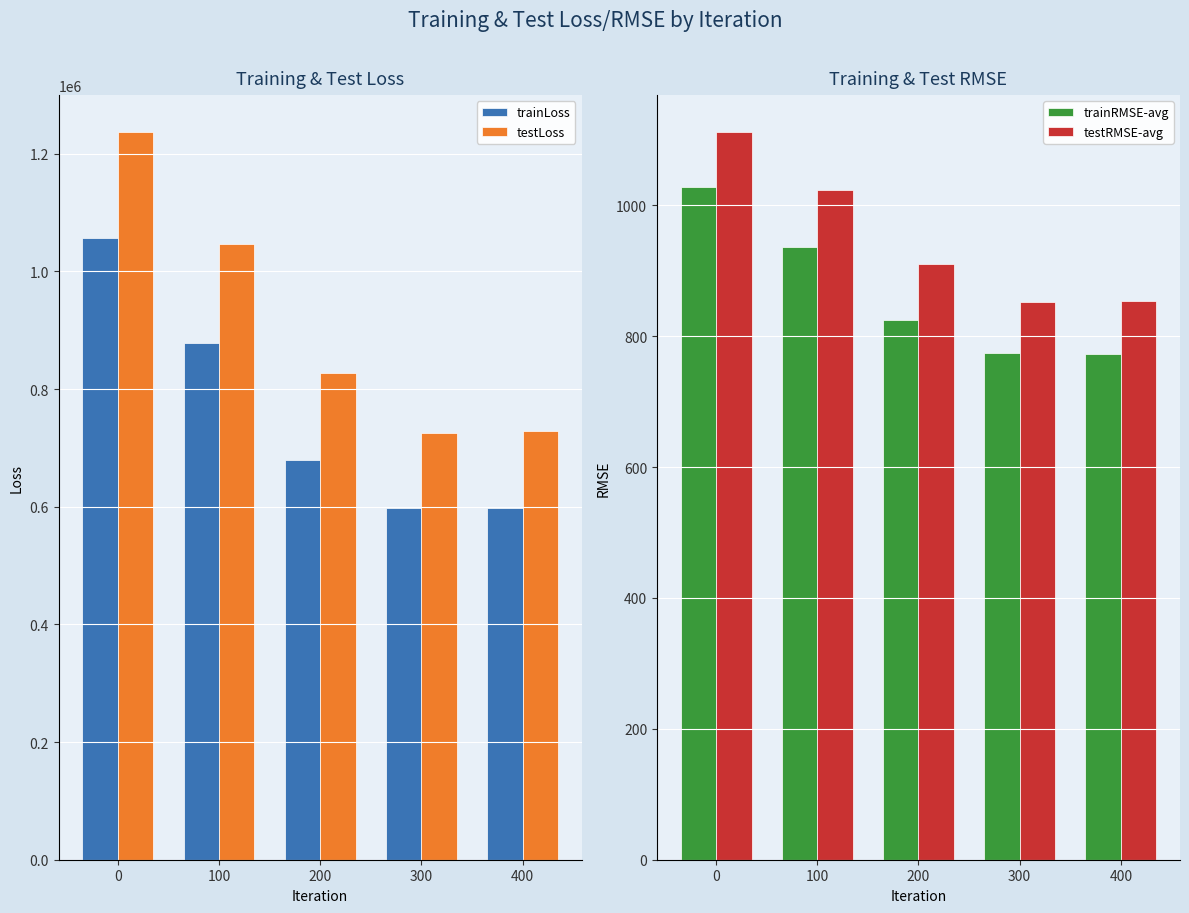

Is it true that testLoss equals 275397.9 at 200?

False